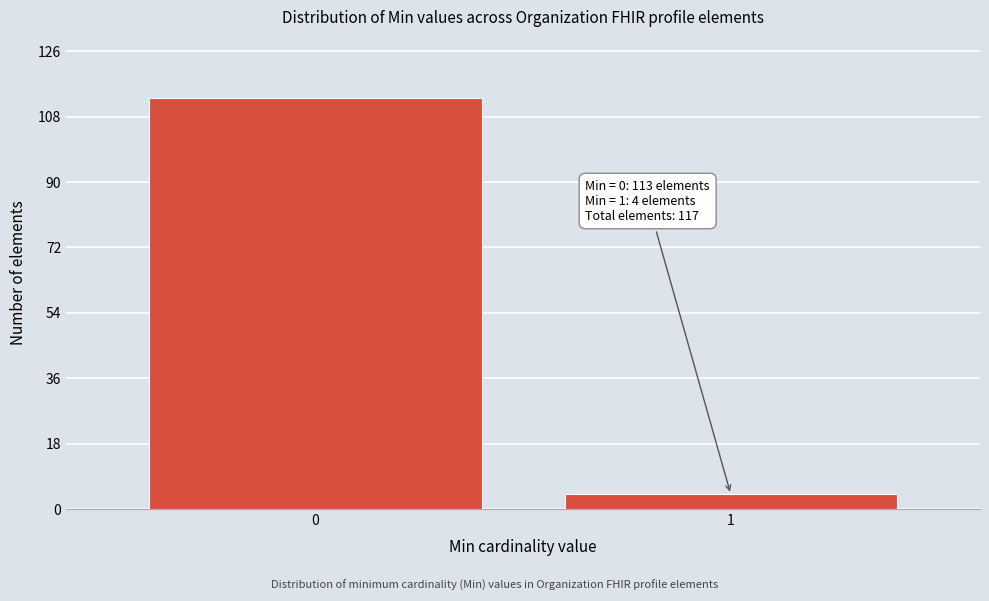

Reading left to right, what are all the values shown in this chart?

0=113	1=4